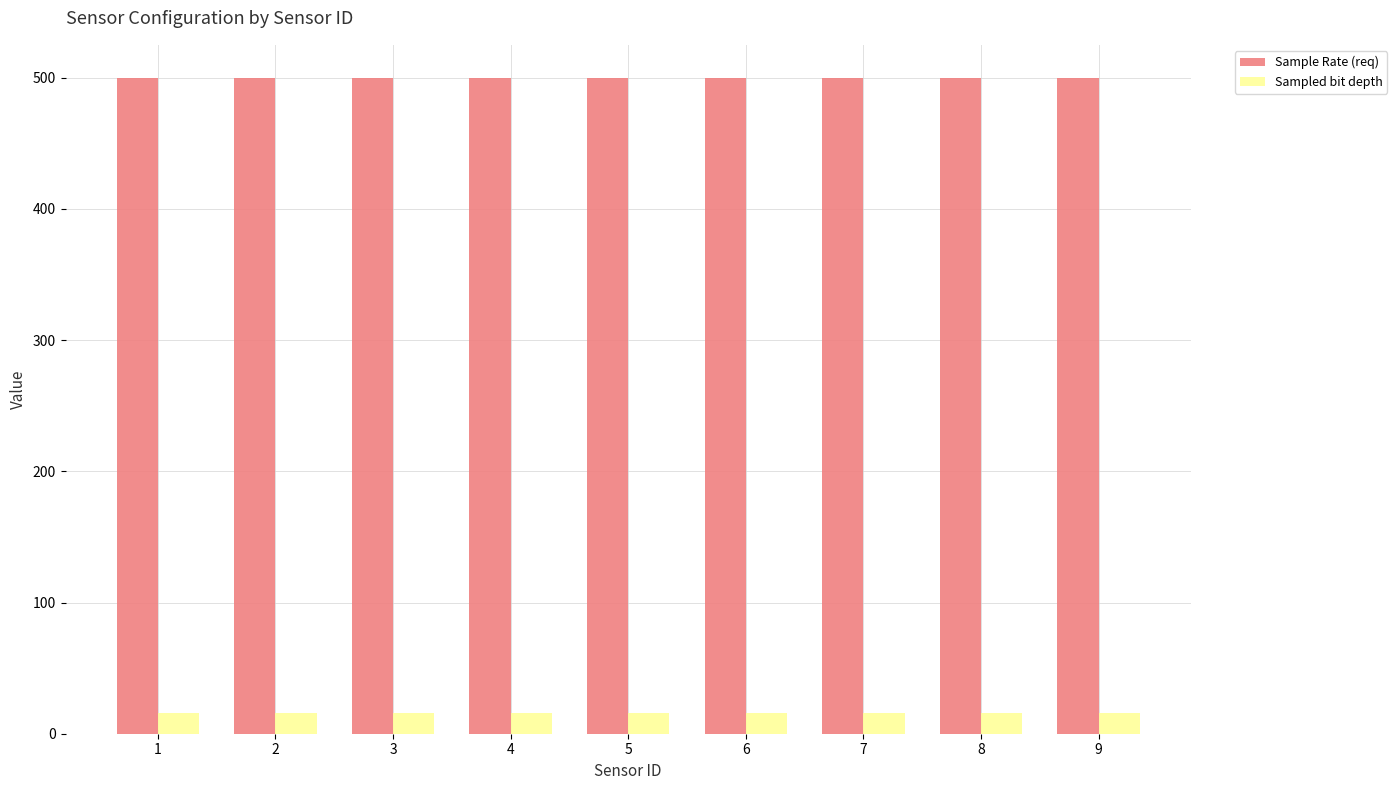

The value of Sampled bit depth at 1 is 16. True or false?

True